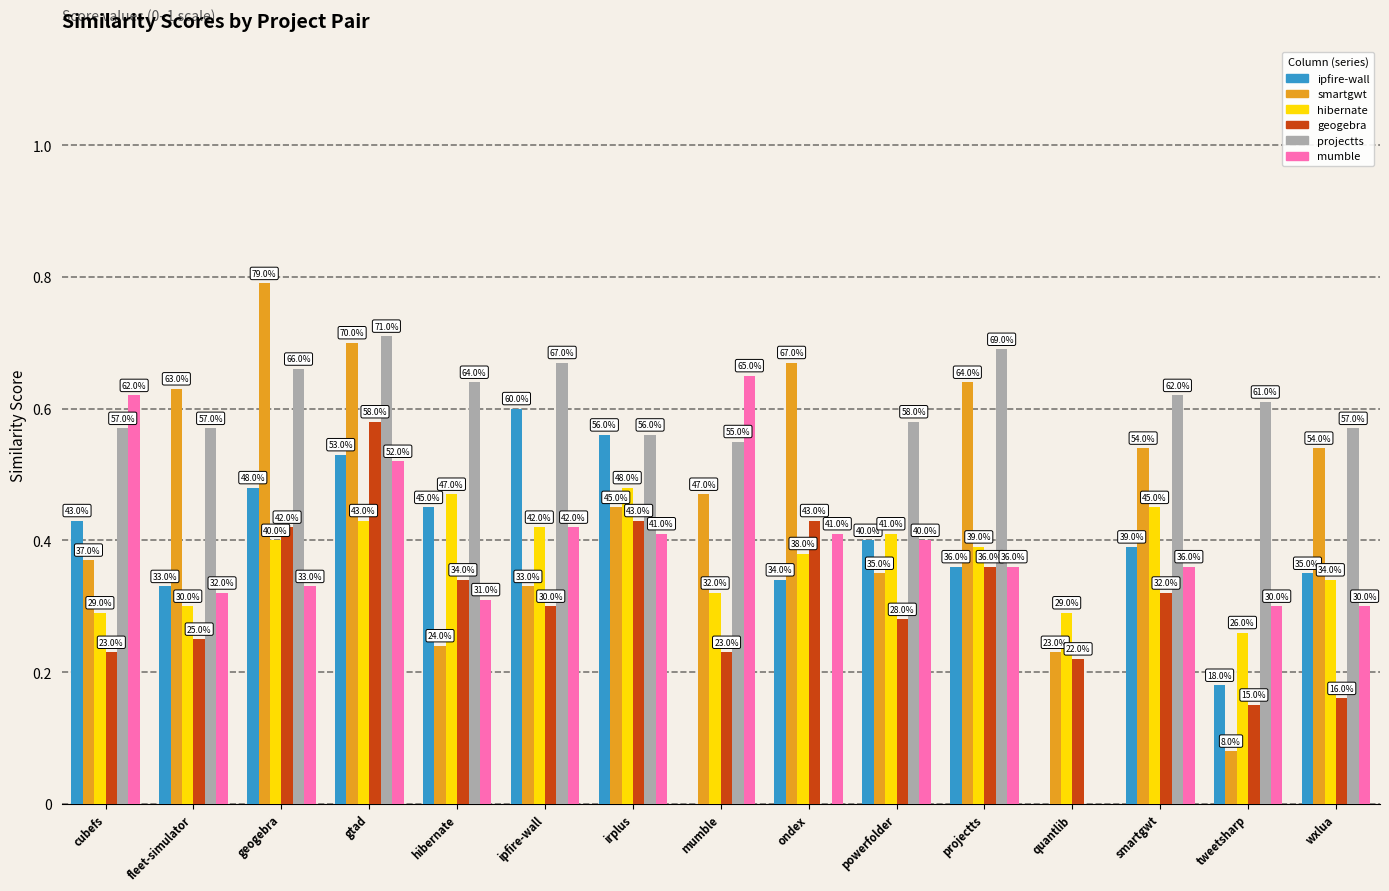

Does the chart contain stacked bars?

No